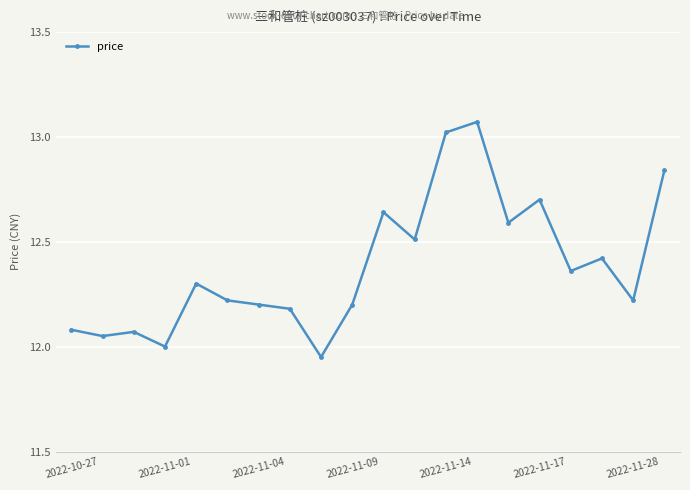

What is the sum of all values?

247.6